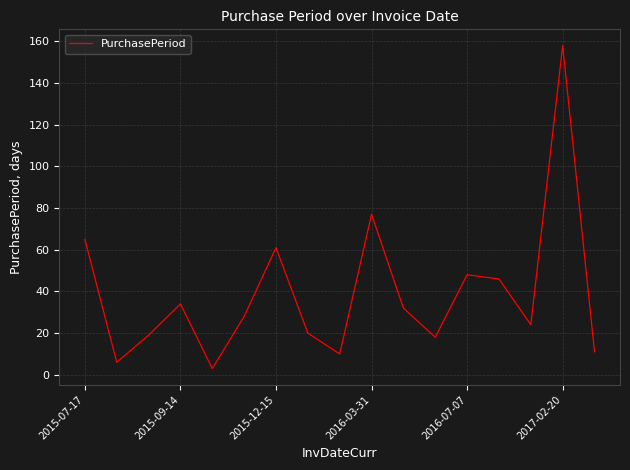

What is the difference between the maximum and minimum values?

155